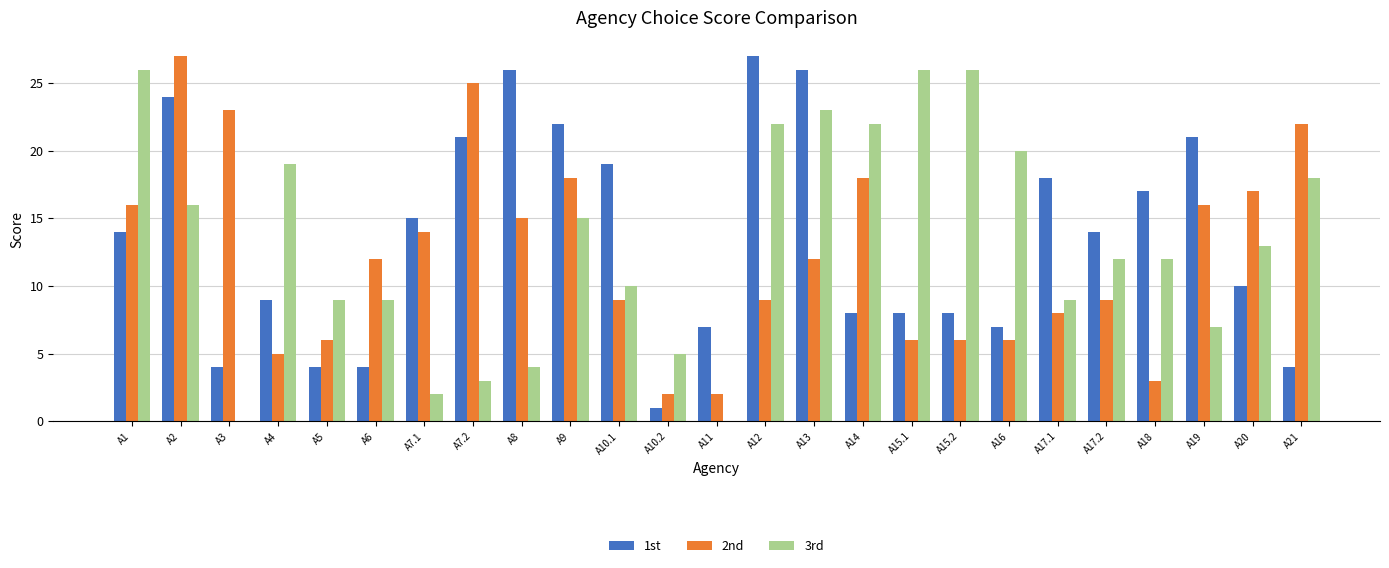

Between A18 and A20, which series saw the biggest shift?

2nd